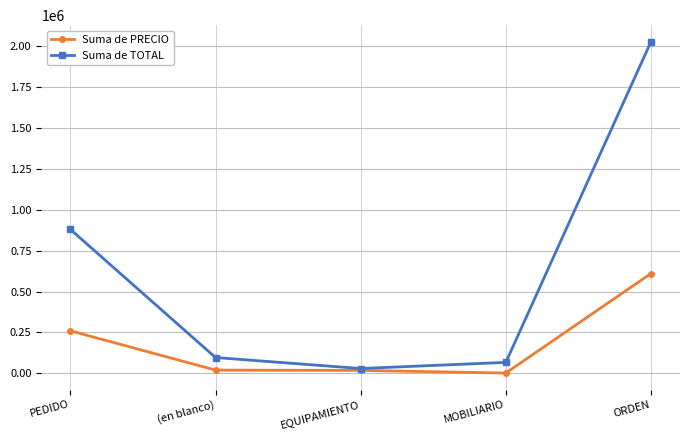

Is this an area chart (filled region under the line)?

No